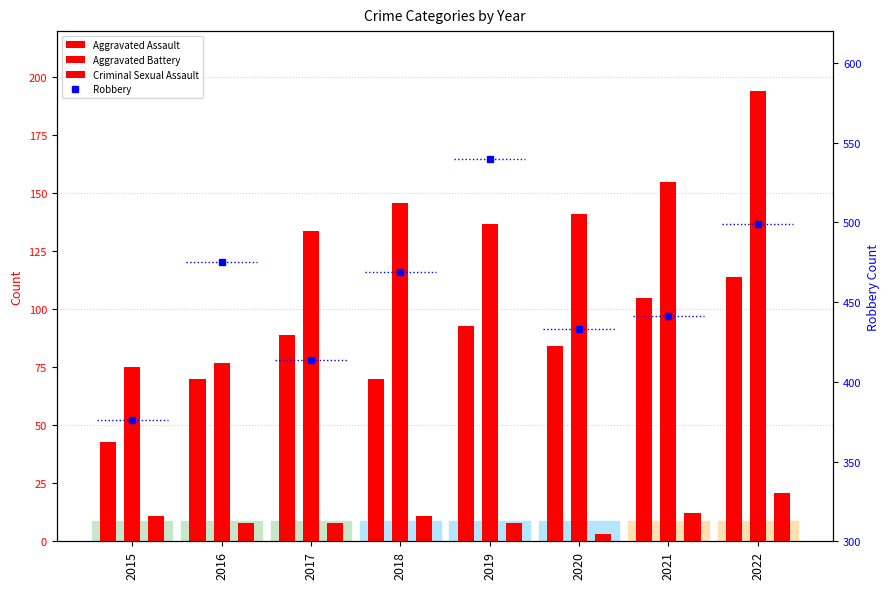

How many series are shown in this chart?

4